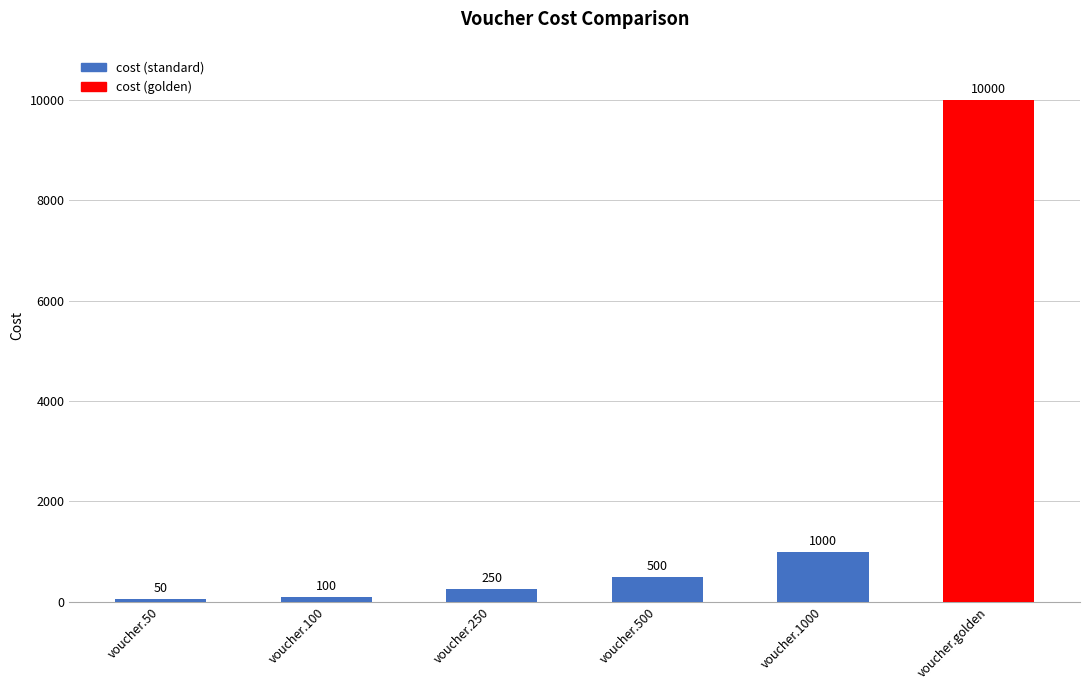

The chart shows a value of 459 at voucher.1000. True or false?

False